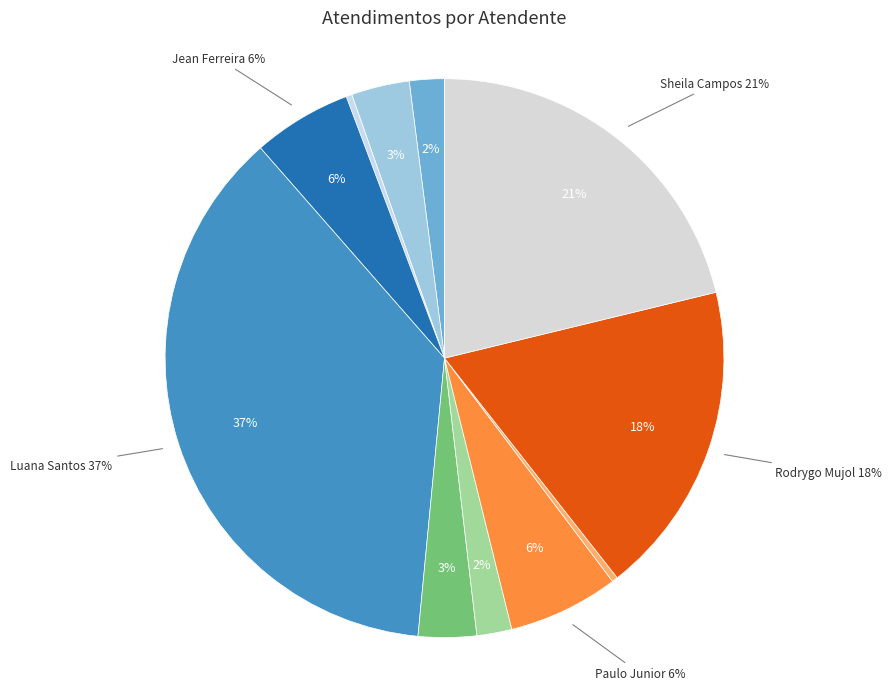

To the nearest percent, what is the difference between the Michelle Goncalves Mello and Sheila Catarina de Campos slice percentages?

19%